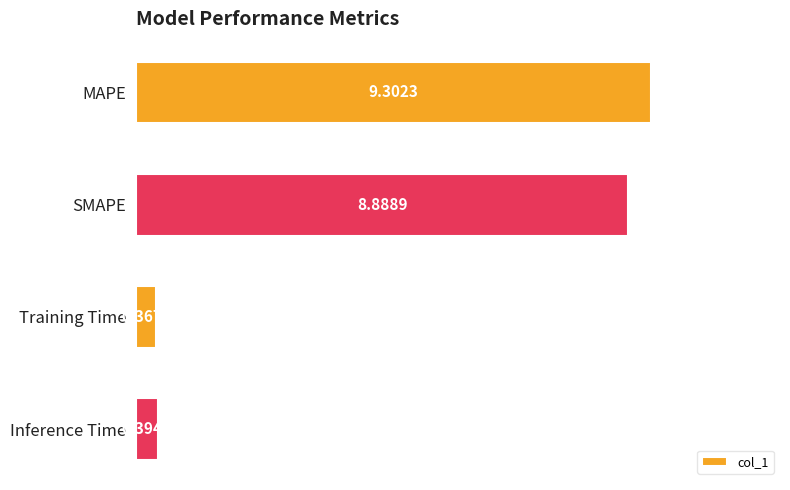

Count the number of categories in the chart.

4